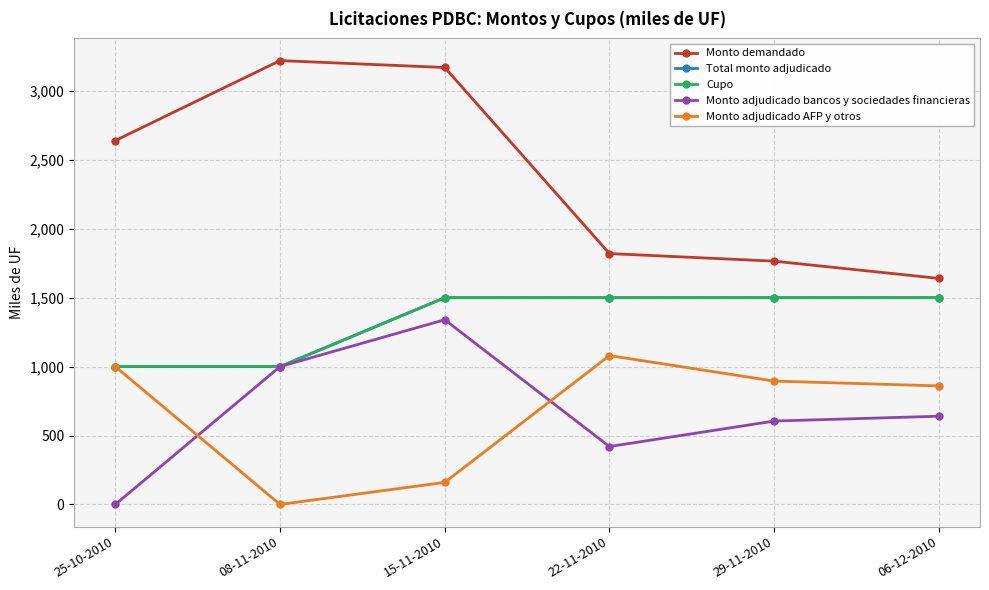

Which label corresponds to the largest value in the chart?

08-11-2010